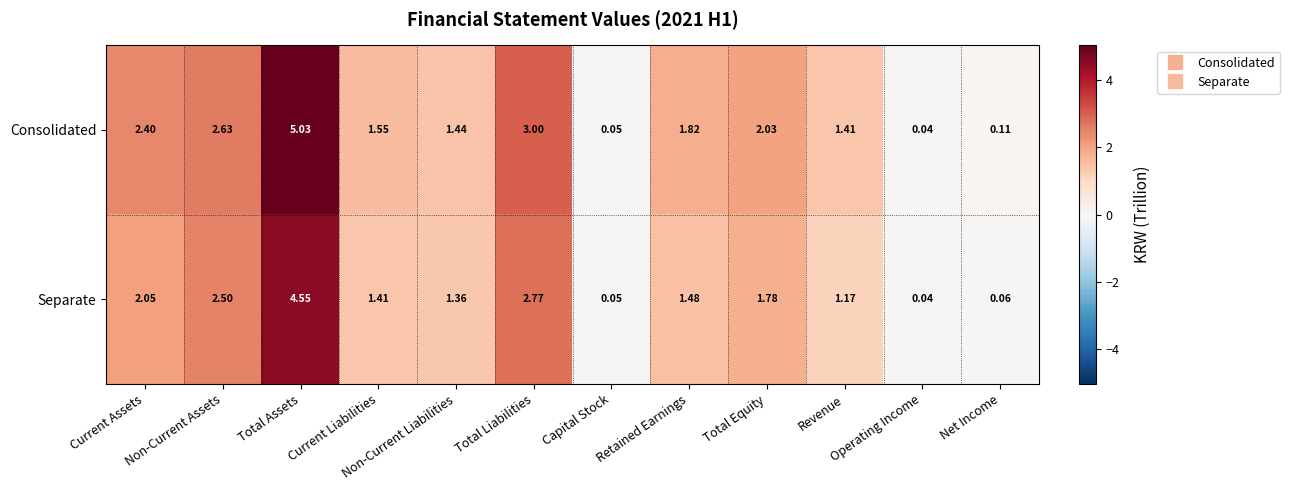

At which label does Separate reach its peak?

Total Assets